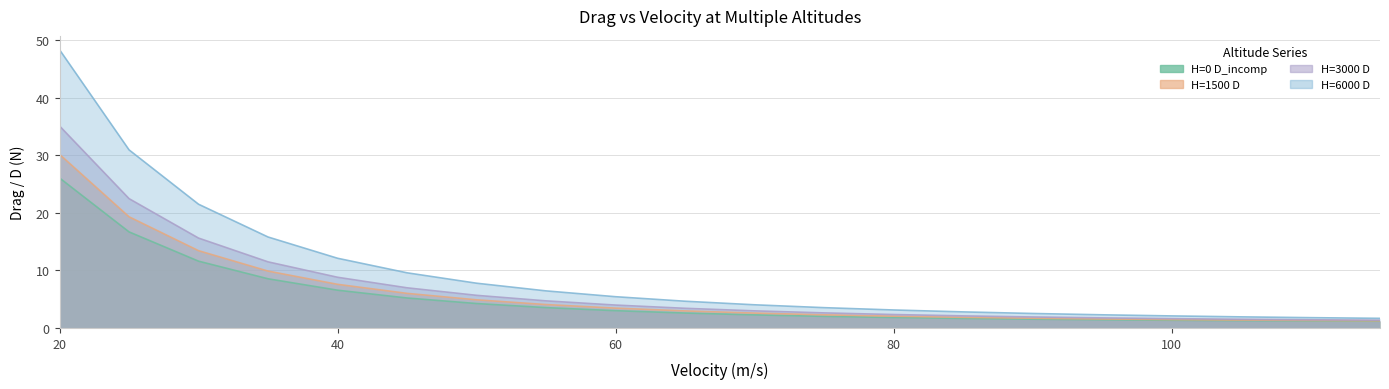

Rank the categories by H=0 D_incomp value from highest to lowest.

20, 25, 30, 35, 40, 45, 50, 55, 60, 65, 70, 75, 80, 85, 90, 95, 100, 105, 110, 115